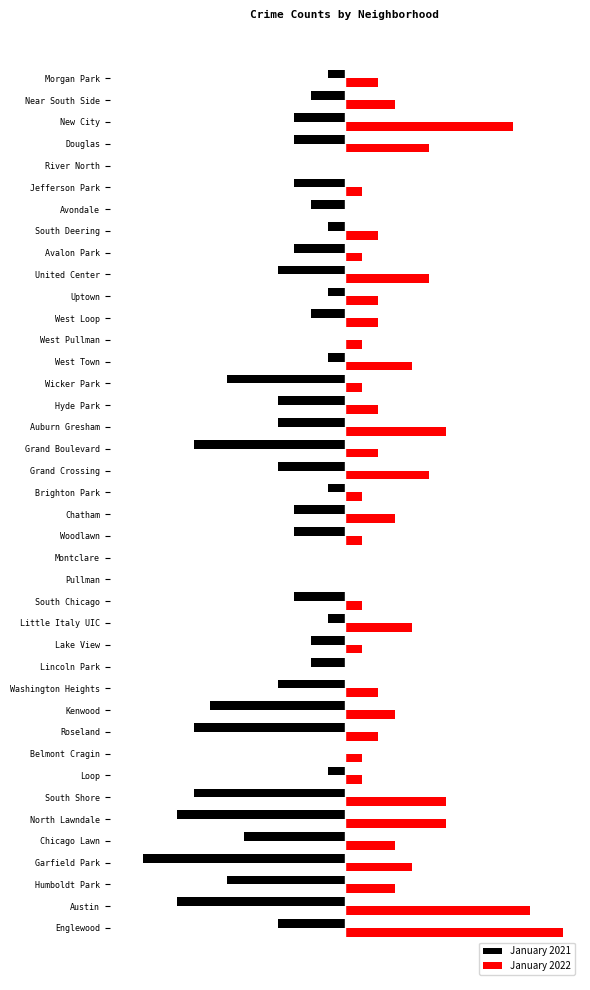

What are all the series names shown in the legend?

January 2021, January 2022